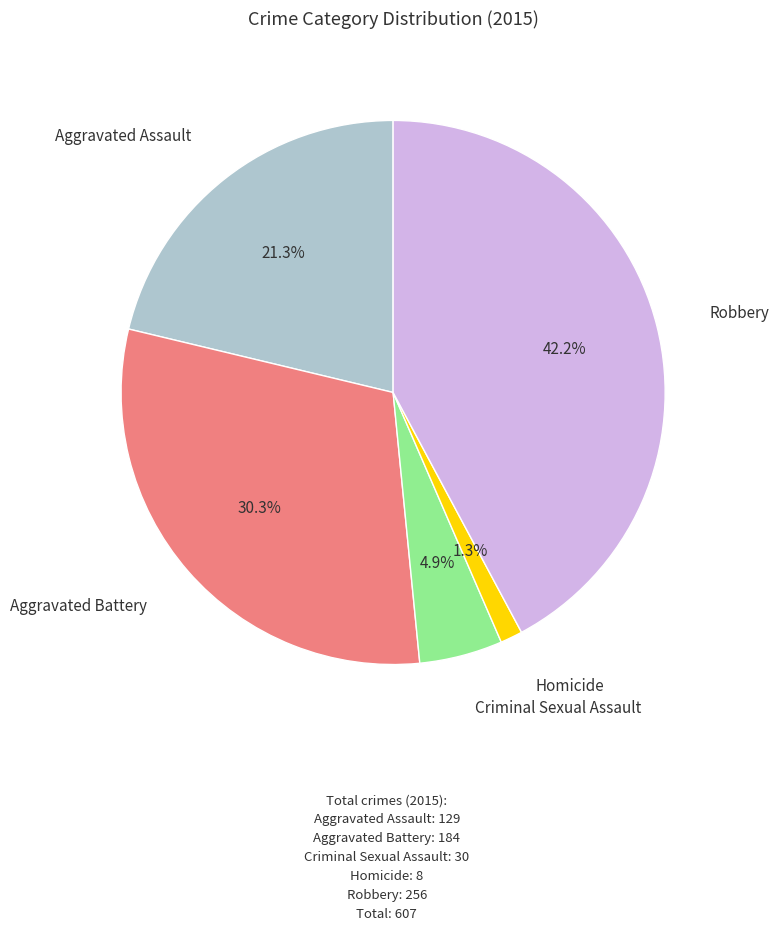

To the nearest percent, what is the difference between the largest and smallest slice percentages?

41%